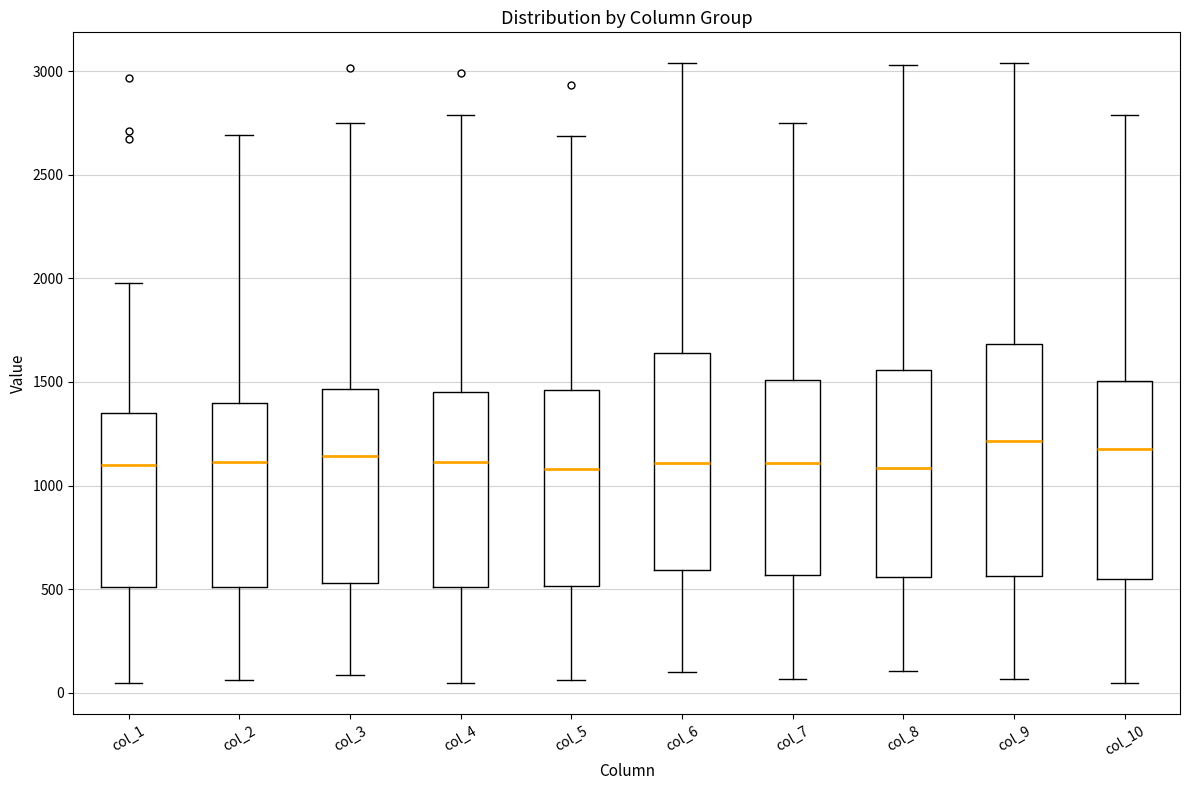

Comparing the boxes themselves (not the whiskers), which one is the tallest?

col_9